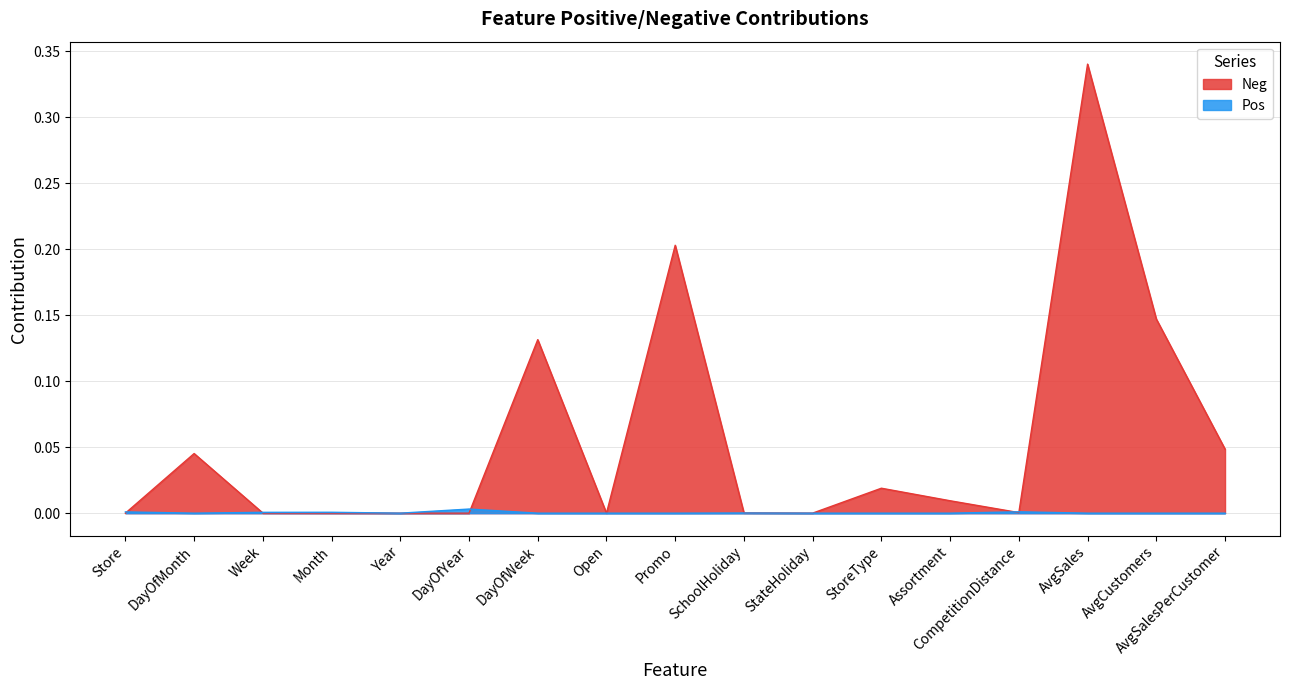

What is the sum of all Neg values?

0.9